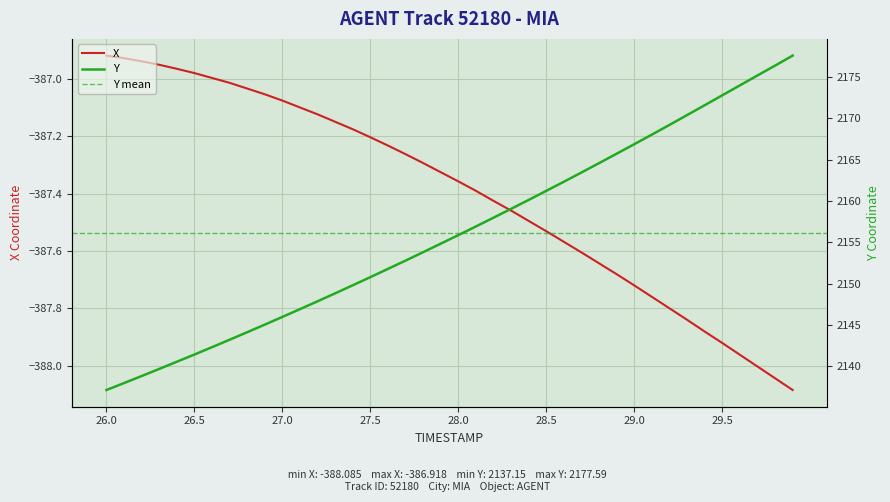

What value does the Y series have at 28.7?

2163.5